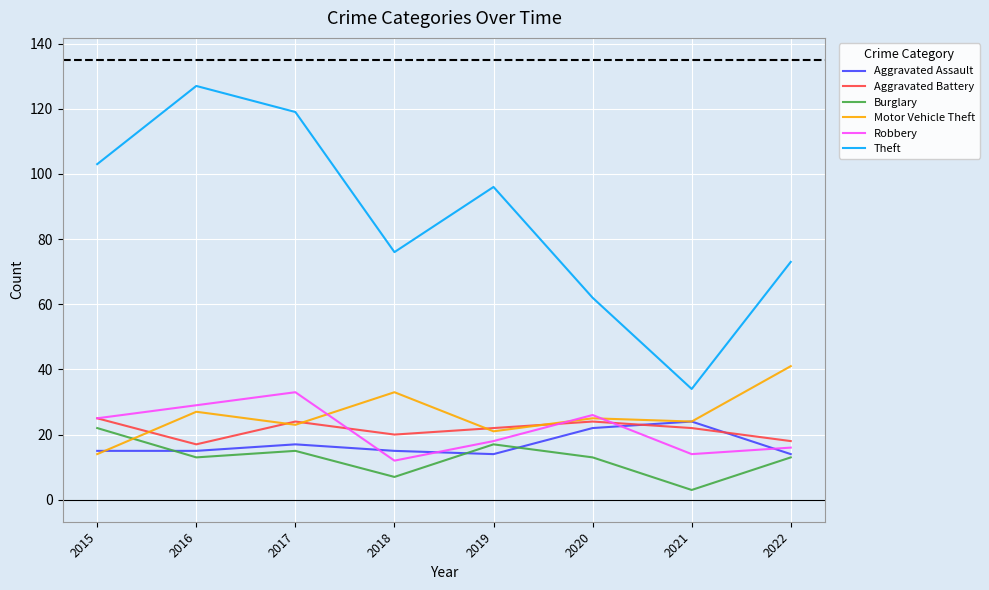

Where does the Motor Vehicle Theft series first go above 25?

2016